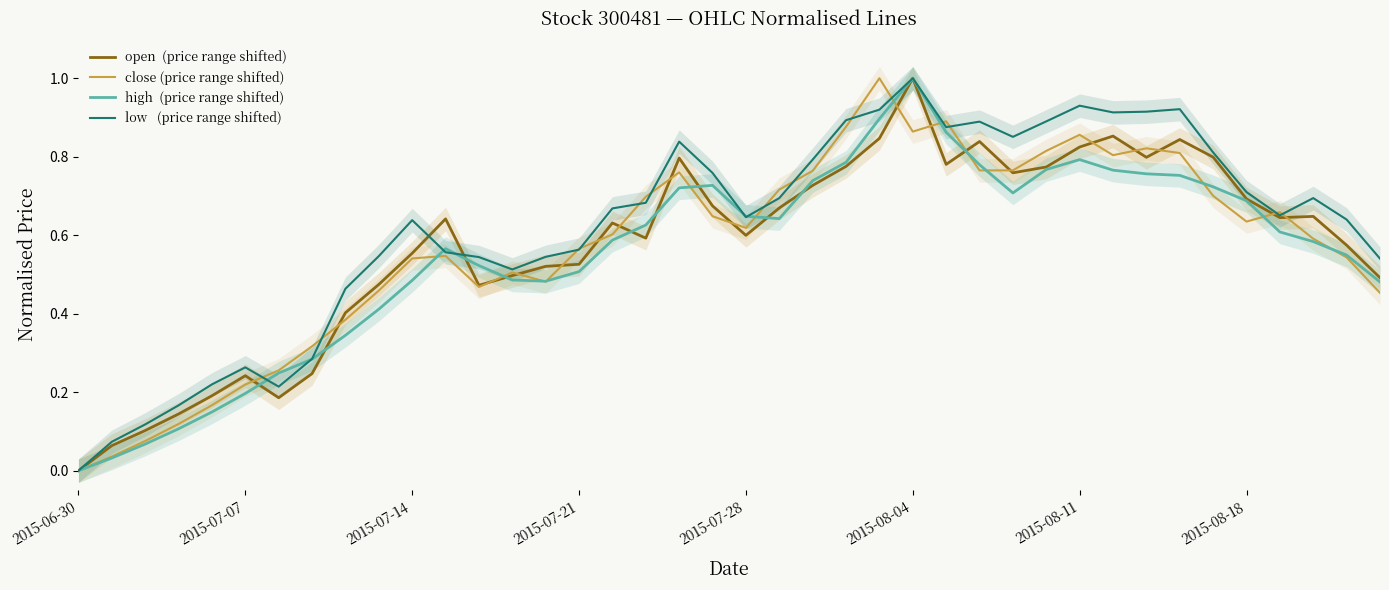

What position from the left is 33?

34